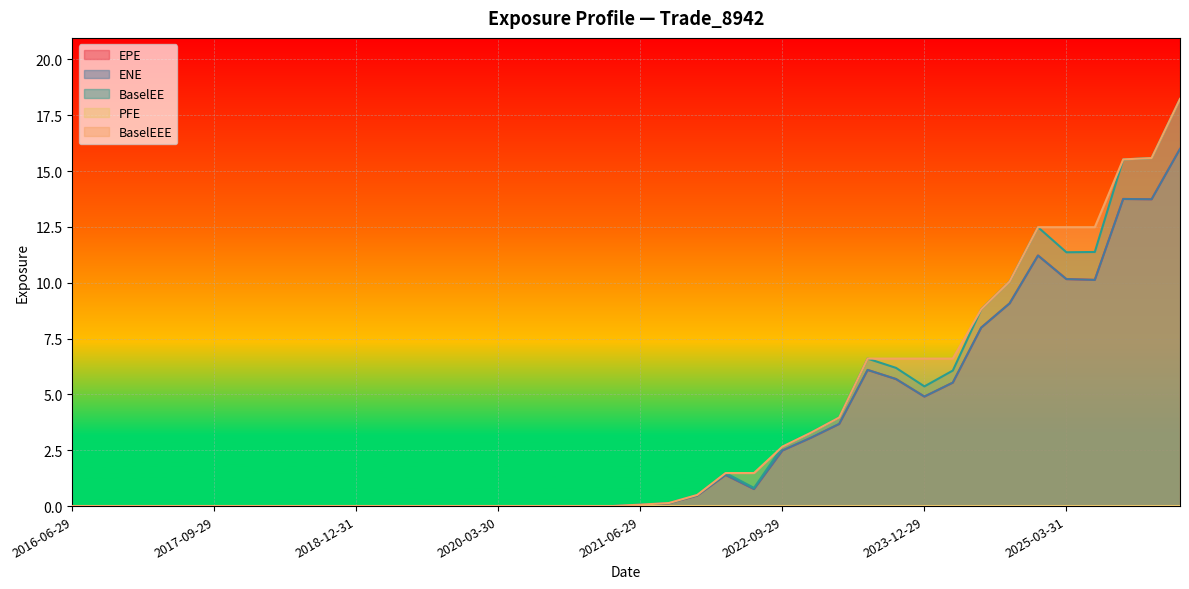

True or false: ENE has a value of 0.0 at 2019-12-30.

True